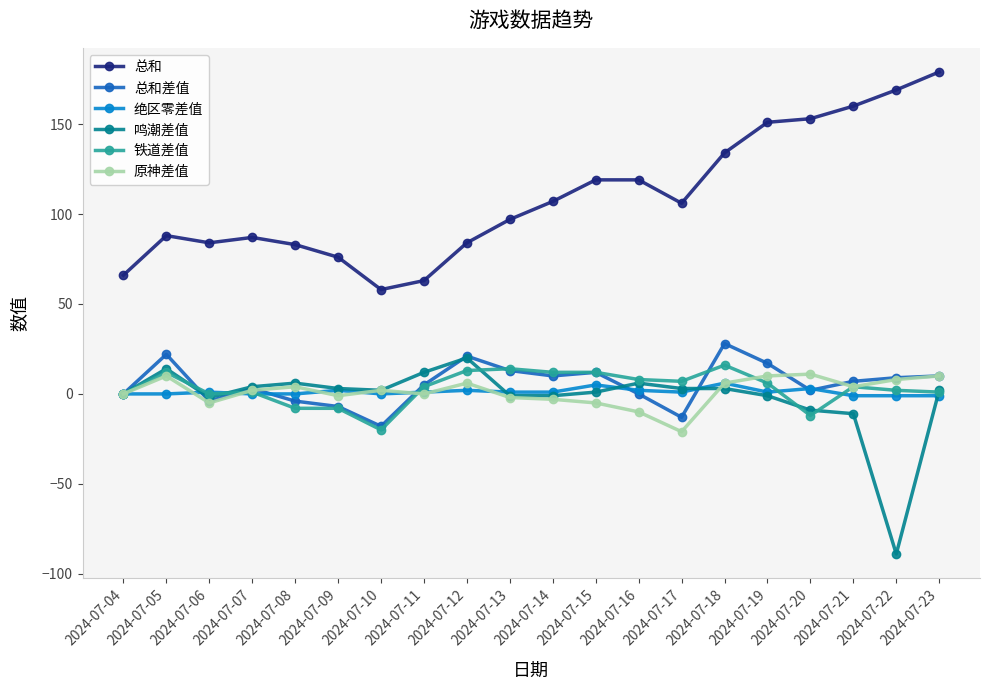

What is the sum of all 原神差值 values?

26